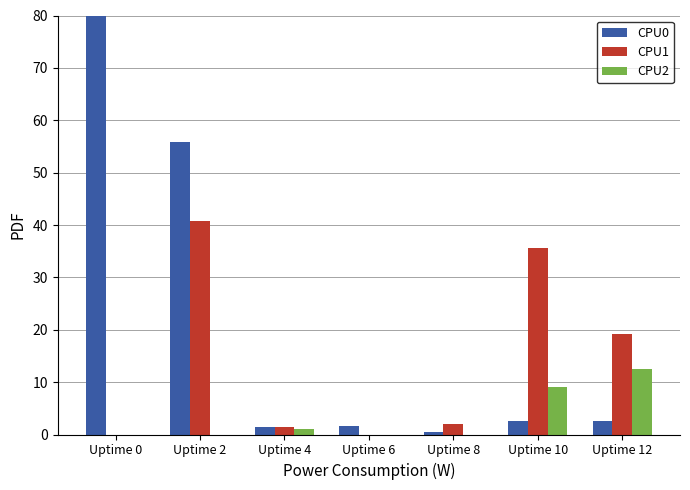

How many groups of bars are there?

7